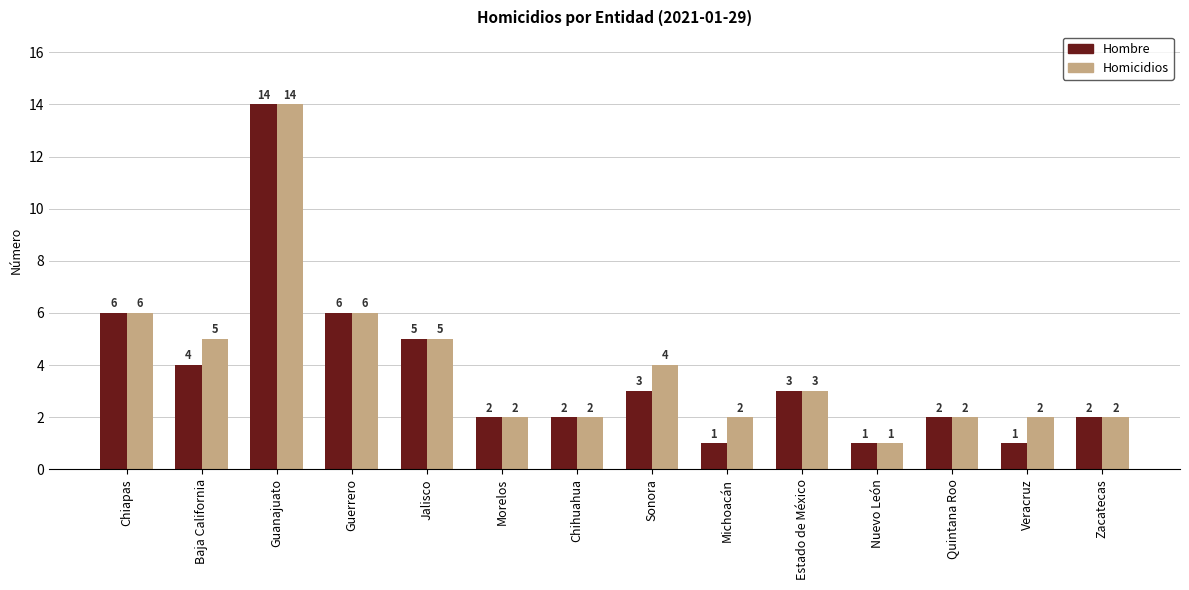

At which category is the sum across all series the highest?

Guanajuato